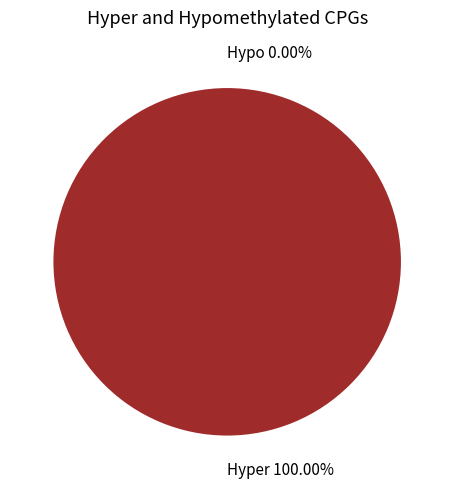

The 1496018063 slice represents 100% of the pie. True or false?

True